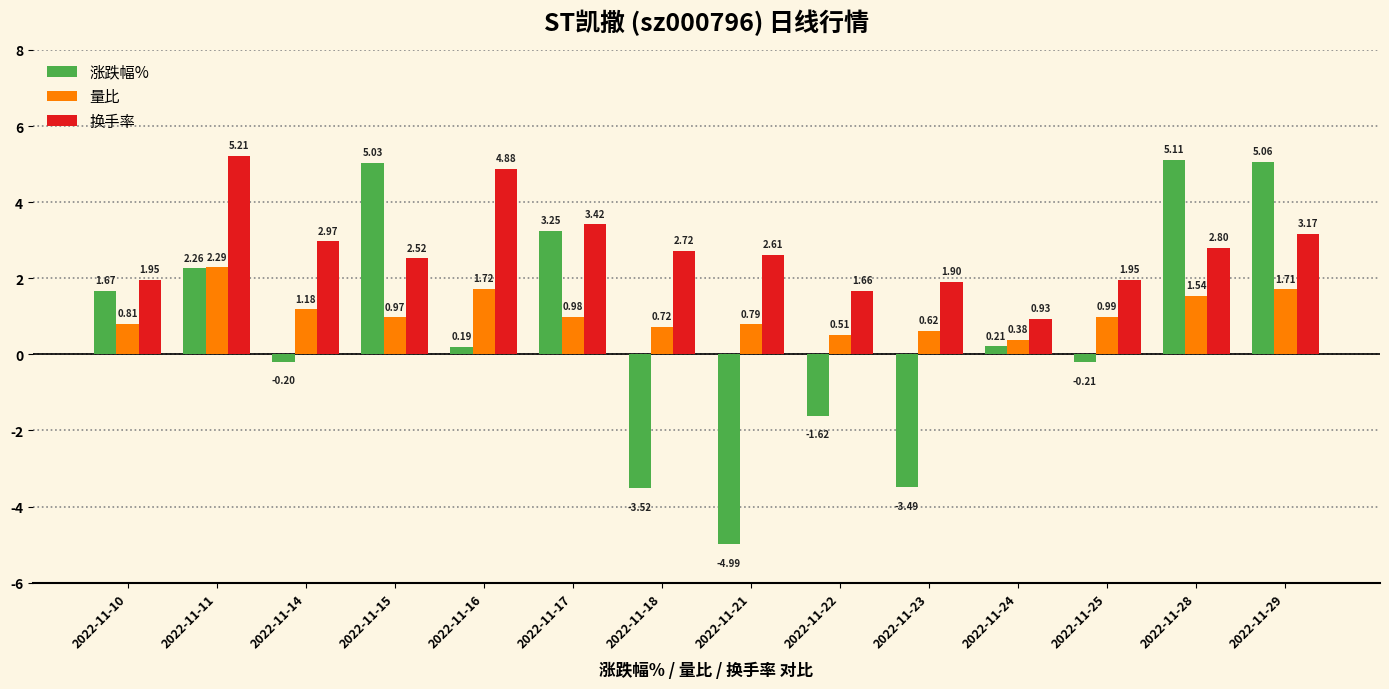

At which category is the sum across all series the highest?

2022-11-29